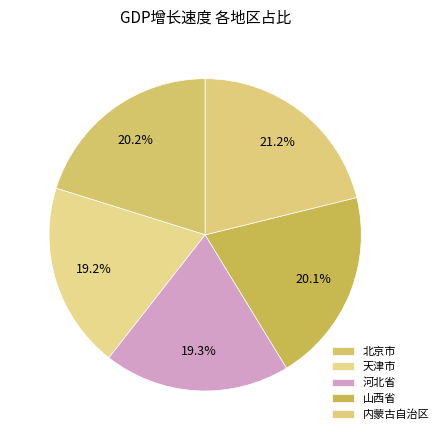

To the nearest percent, what is the average slice percentage?

20%